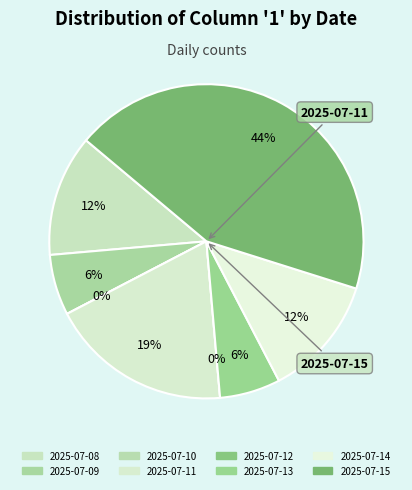

True or false: 2025-07-10 accounts for 0% of the total.

True